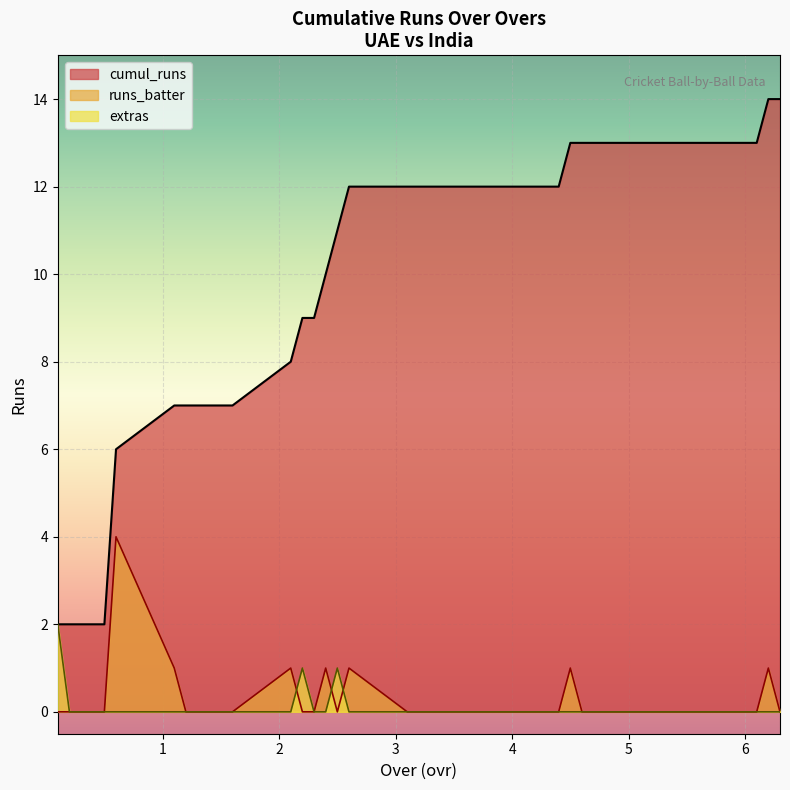

How many times do runs_batter and ovr cross each other?

2